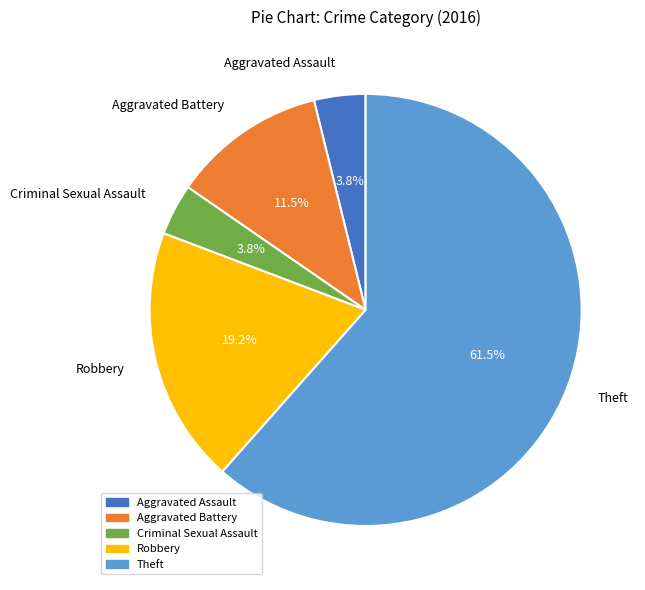

To the nearest percent, what percentage of the pie is Aggravated Assault?

4%